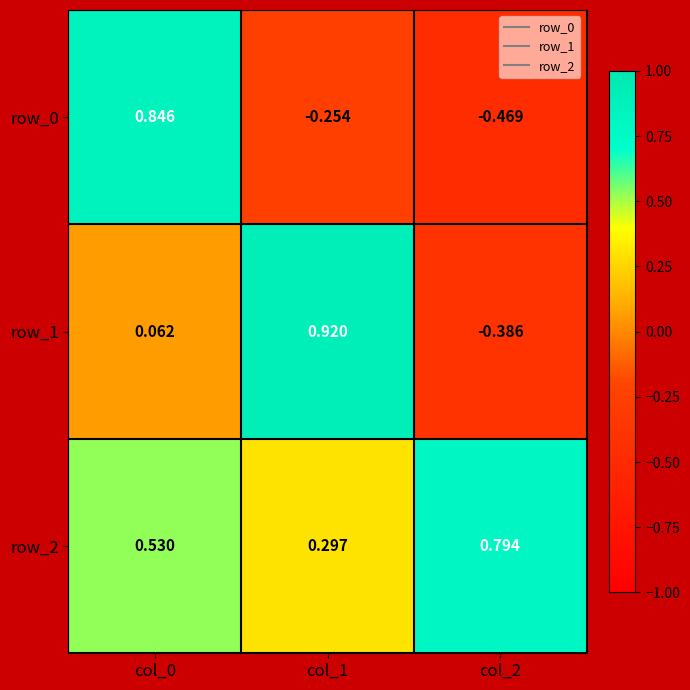

Is the value of row_1 at col_2 greater than the value of row_2 at col_0?

No